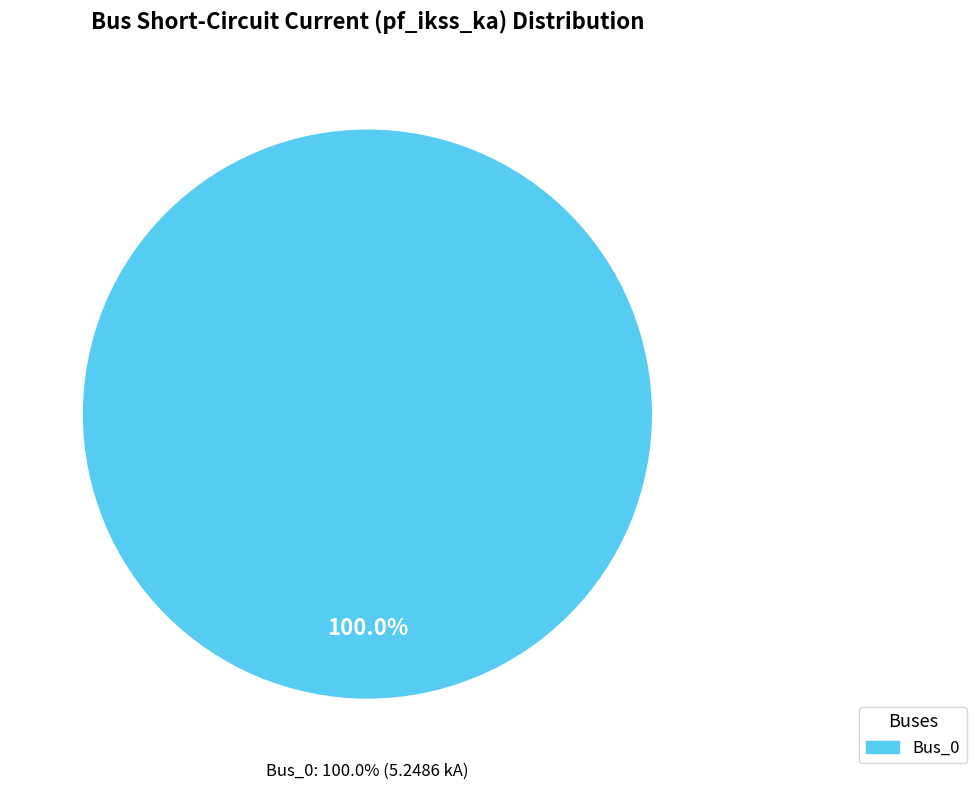

Count the number of slices in the pie.

5